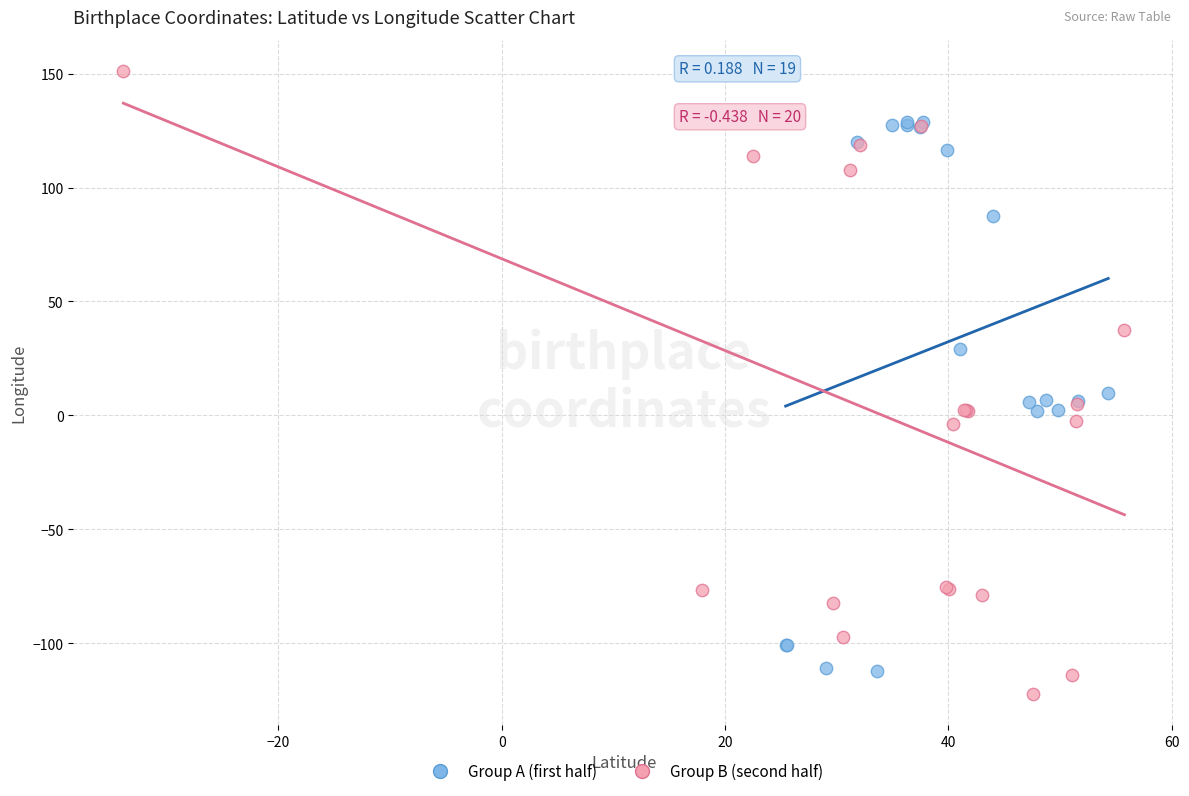

Which series contains the highest Y value?

Group B (second half)